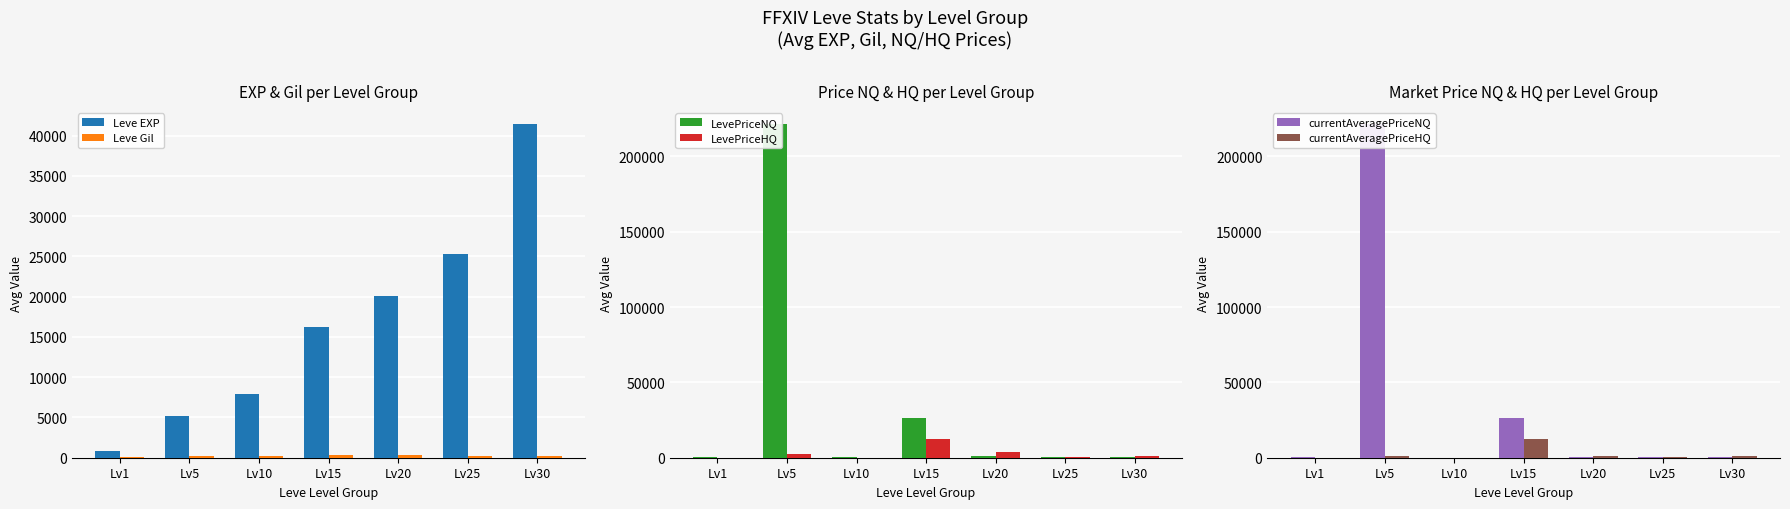

What is the value of the Leve EXP bar at the 6th from the left?

25250.0